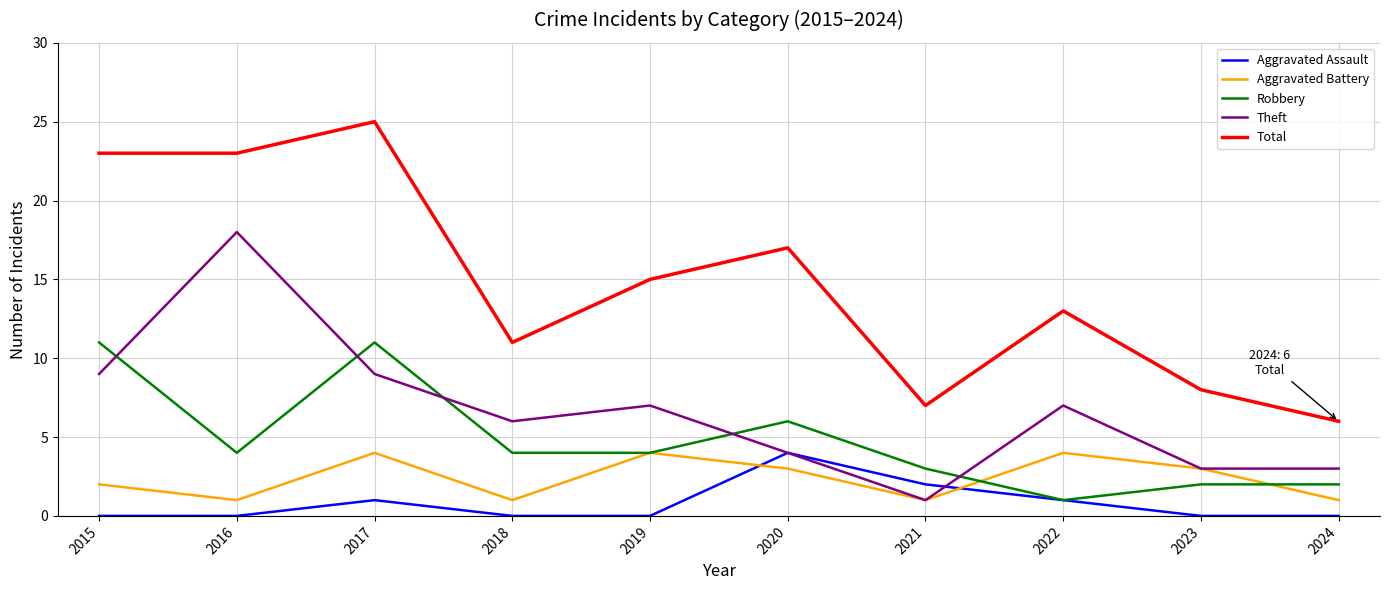

The value of Robbery at 2017 is 11. True or false?

True